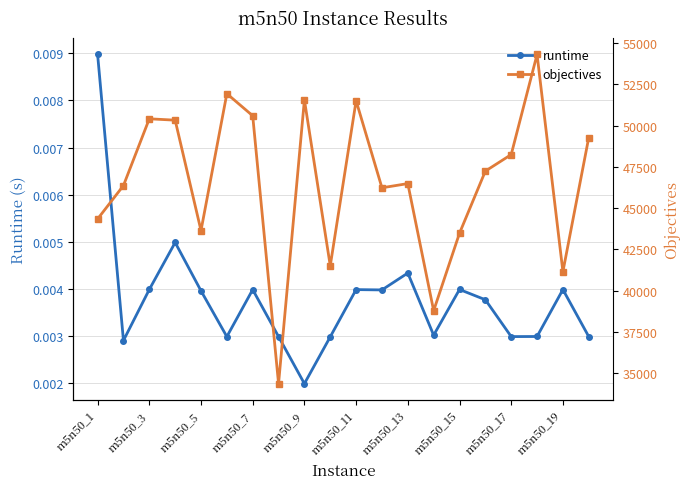

Rank the series by their average value, from highest to lowest.

objectives, runtime